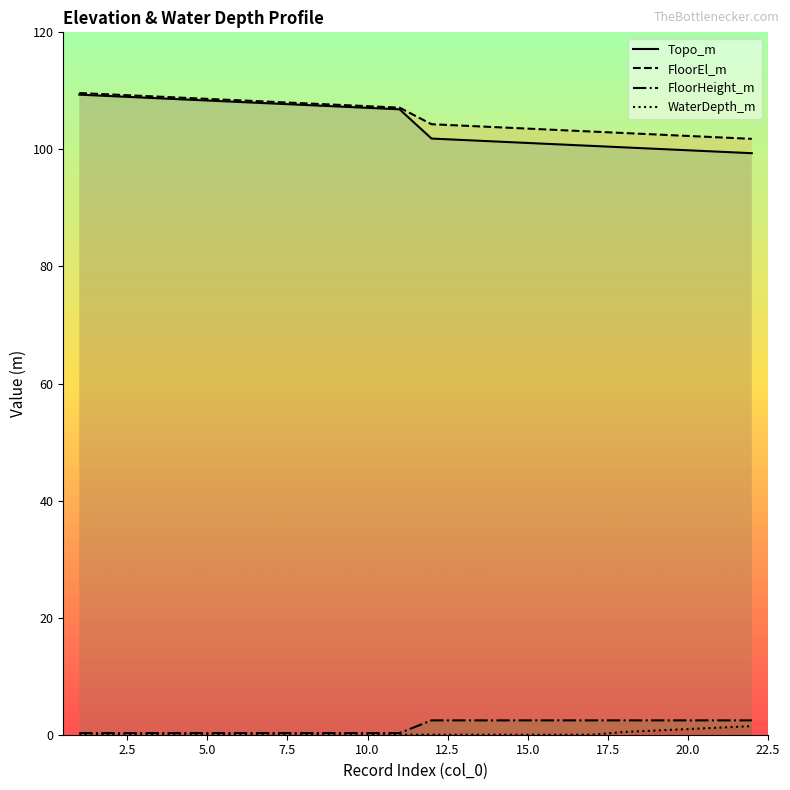

Reading left to right, extract all data points from this chart.

Topo_m: 109.3	109.1	108.8	108.6	108.3	108.1	107.8	107.6	107.3	107.1	106.8	101.8	101.6	101.3	101.1	100.8	100.6	100.3	100.1	99.8	99.6	99.3
FloorEl_m: 109.6	109.4	109.1	108.9	108.6	108.4	108.1	107.9	107.6	107.4	107.1	104.3	104.0	103.8	103.5	103.3	103.0	102.8	102.5	102.3	102.0	101.8
FloorHeight_m: 0.3	0.3	0.3	0.3	0.3	0.3	0.3	0.3	0.3	0.3	0.3	2.5	2.5	2.5	2.5	2.5	2.5	2.5	2.5	2.5	2.5	2.5
WaterDepth_m: 0.0	0.0	0.0	0.0	0.0	0.0	0.0	0.0	0.0	0.0	0.0	0.0	0.0	0.0	0.0	0.0	0.0	0.5	0.7	1.0	1.2	1.5